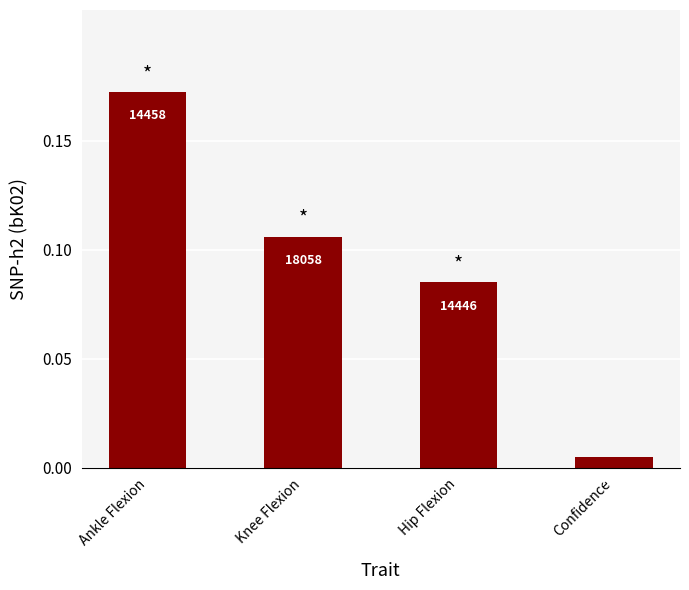

List the labels in order of value, smallest first.

Confidence, Hip Flexion, Knee Flexion, Ankle Flexion